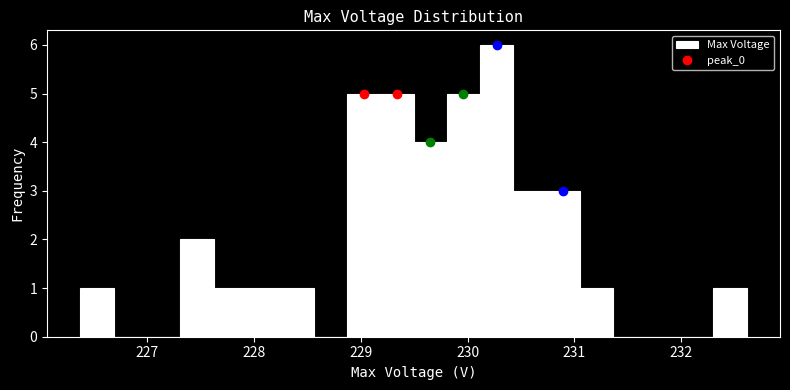

Around what value on the x-axis is the tallest bar? Give the approximate position of its centre, as read against the axis.

230.3